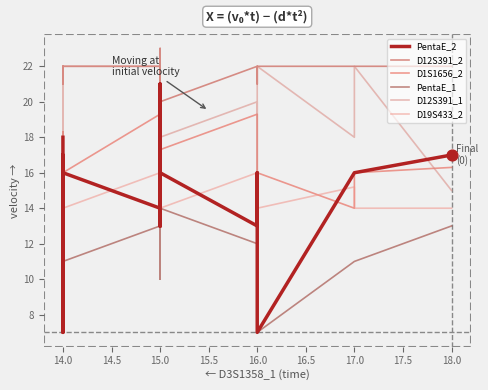

Which series has the widest spread of Y values?

PentaE_2